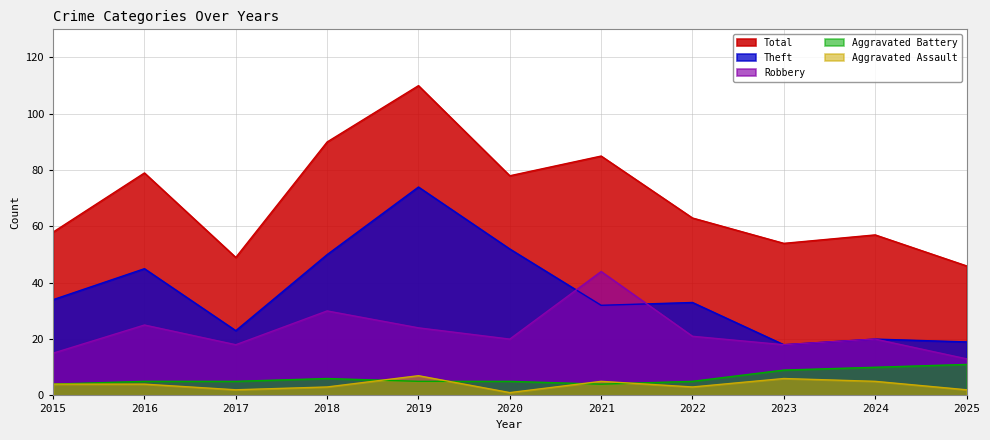

The Aggravated Assault series shows 1 at 2017. True or false?

False